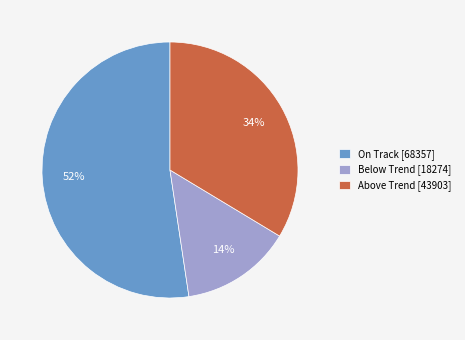

What is the smallest slice in the pie chart?

Below Trend [18274]